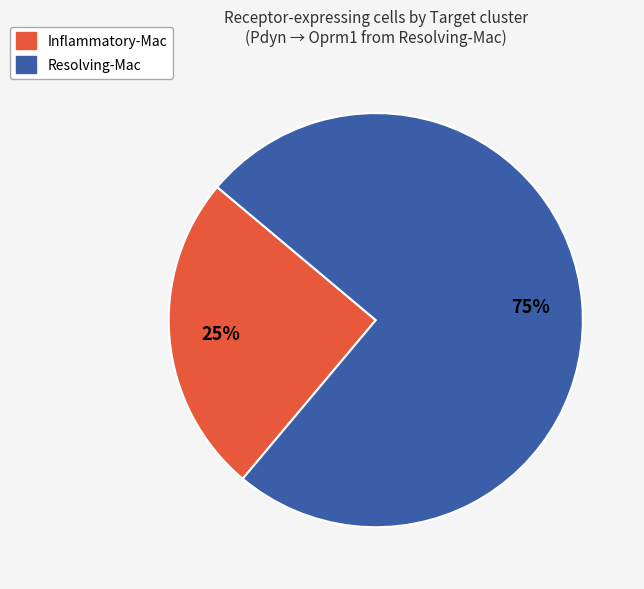

Is it true that Resolving-Mac is 75% of the pie?

True